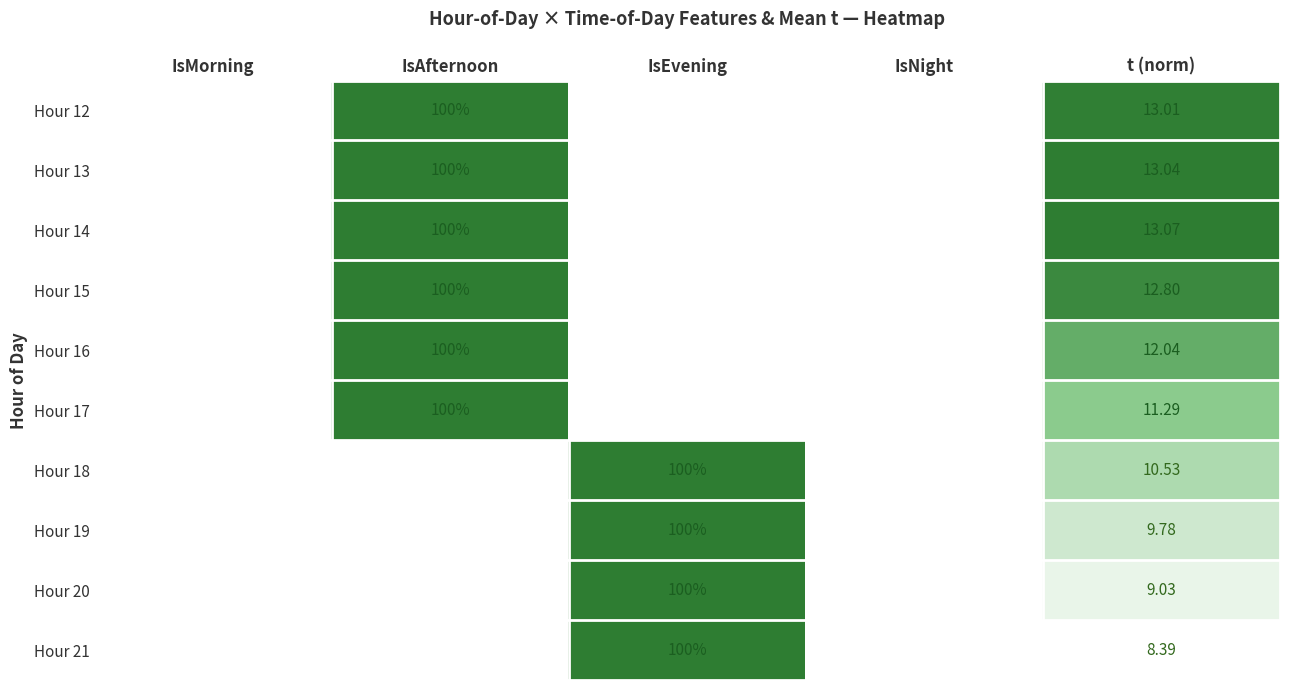

List the labels in order of Hour 19 value, largest first.

IsEvening, t (norm), IsMorning, IsAfternoon, IsNight